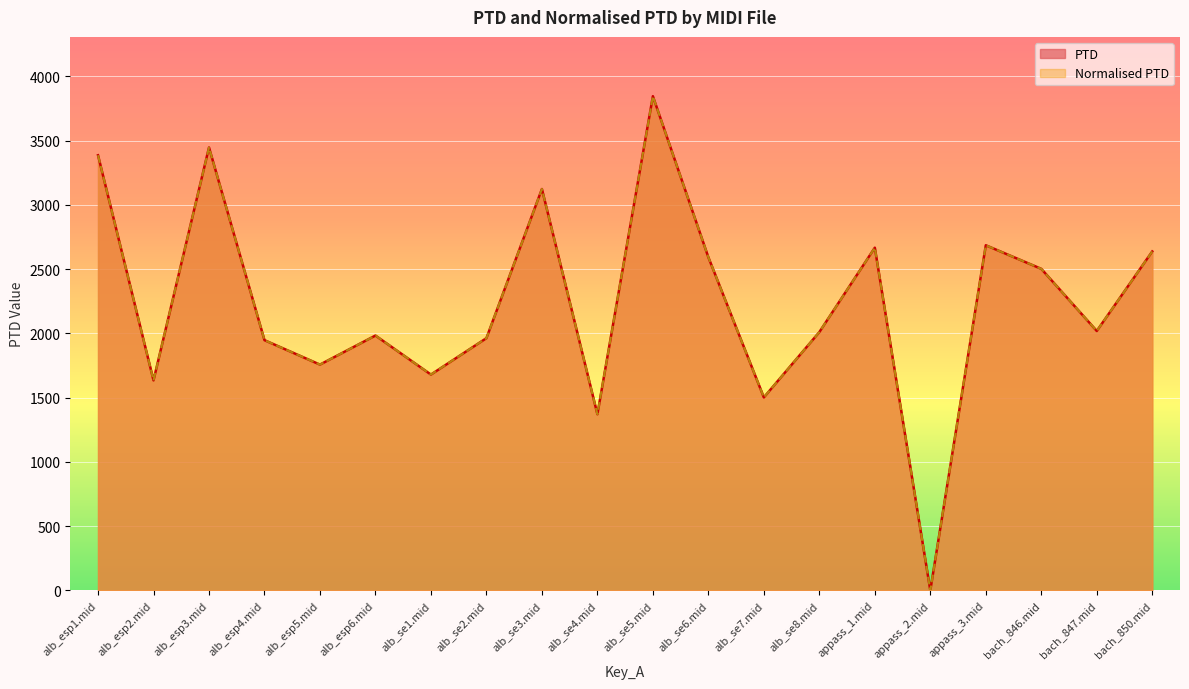

At alb_se7.mid, list the series in order from smallest to largest.

PTD, Normalised PTD